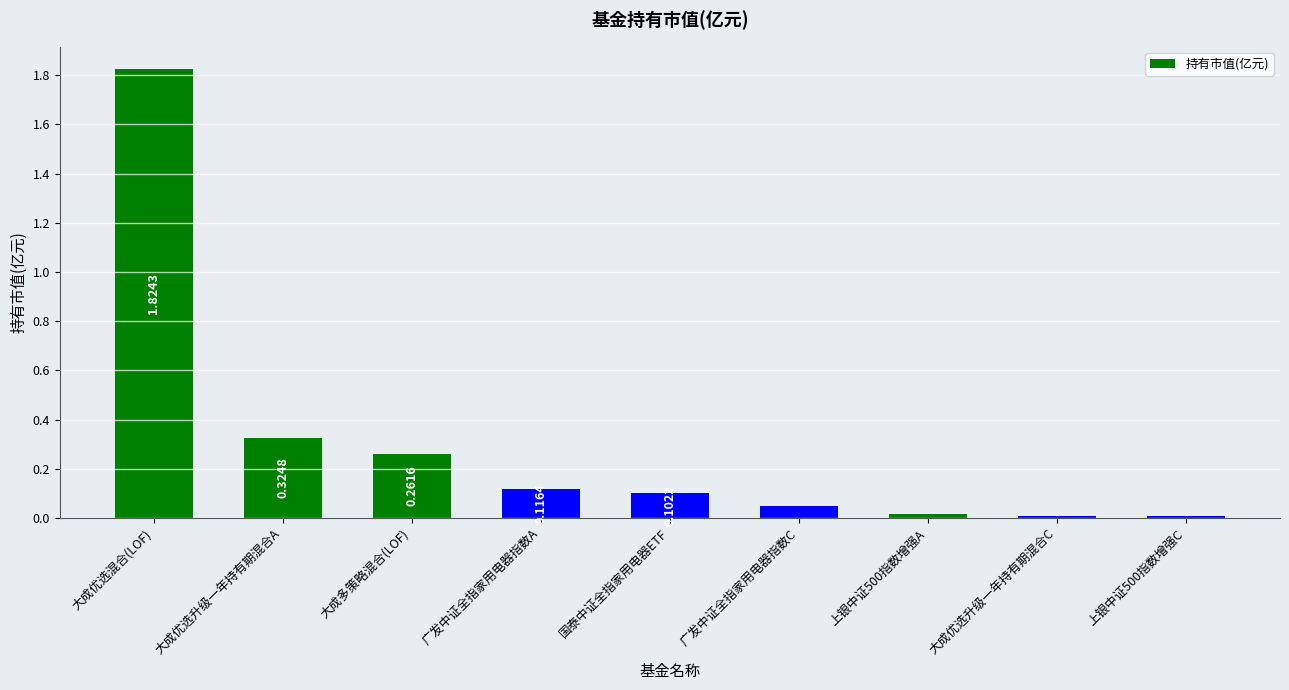

List the labels in order of value, largest first.

大成优选混合(LOF), 大成优选升级一年持有期混合A, 大成多策略混合(LOF), 广发中证全指家用电器指数A, 国泰中证全指家用电器ETF, 广发中证全指家用电器指数C, 上银中证500指数增强A, 大成优选升级一年持有期混合C, 上银中证500指数增强C